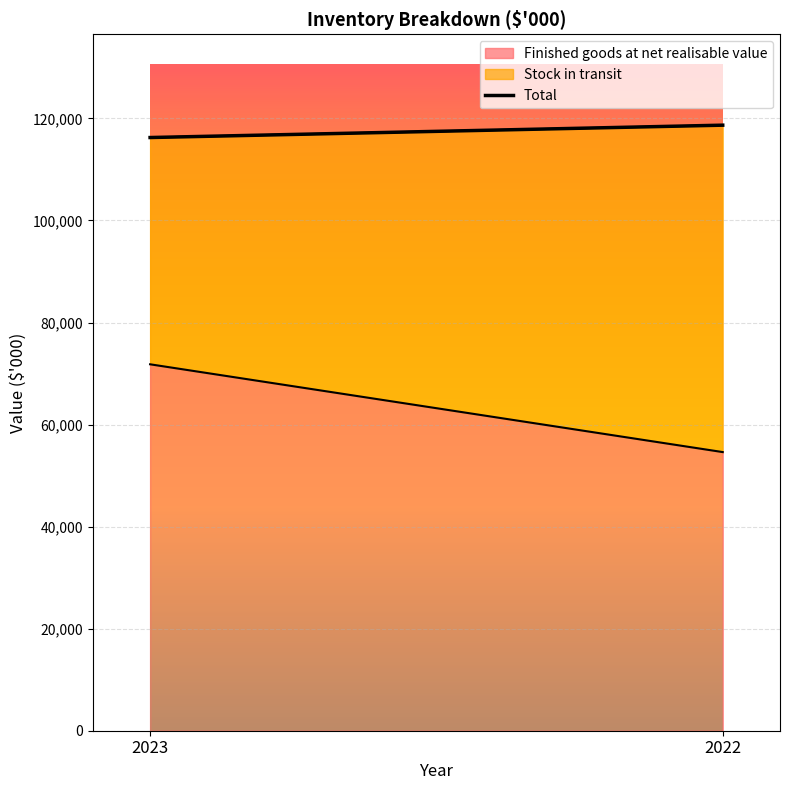

What is the greatest value displayed?

118675